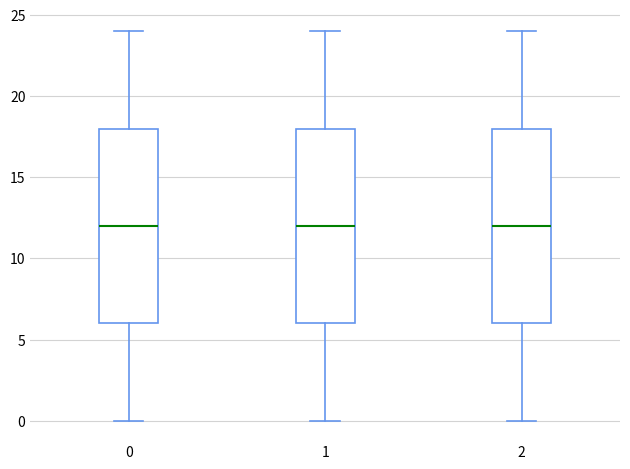

Where is the upper edge of the box at x = 1 on the y-axis? The values are not printed on the chart, so give them approximately, as read against the axis.

18